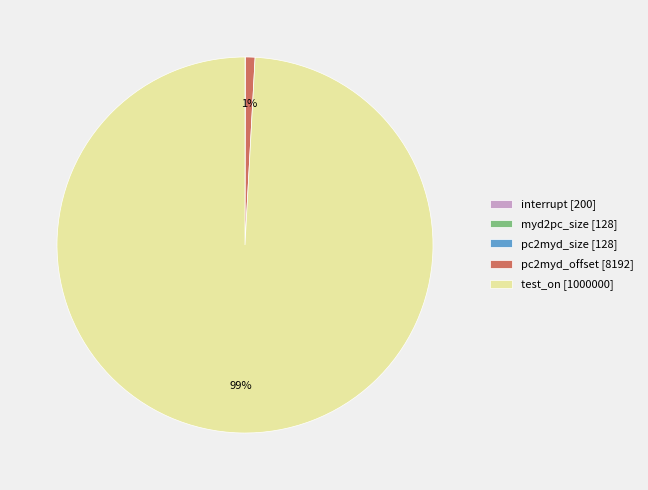

Which category accounts for the majority?

test_on [1000000]